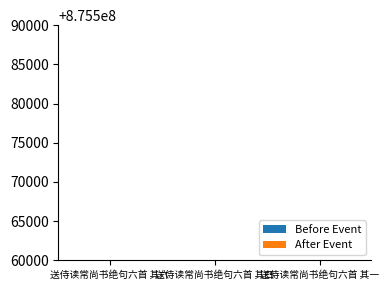

Which category has the highest value in the After Event series?

送侍读常尚书绝句六首 其一